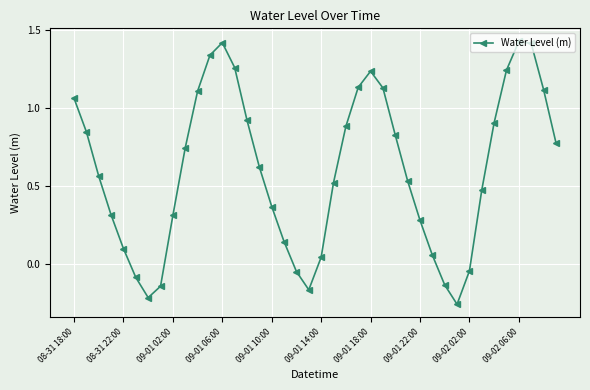

What is the difference between the maximum and minimum values?

1.7